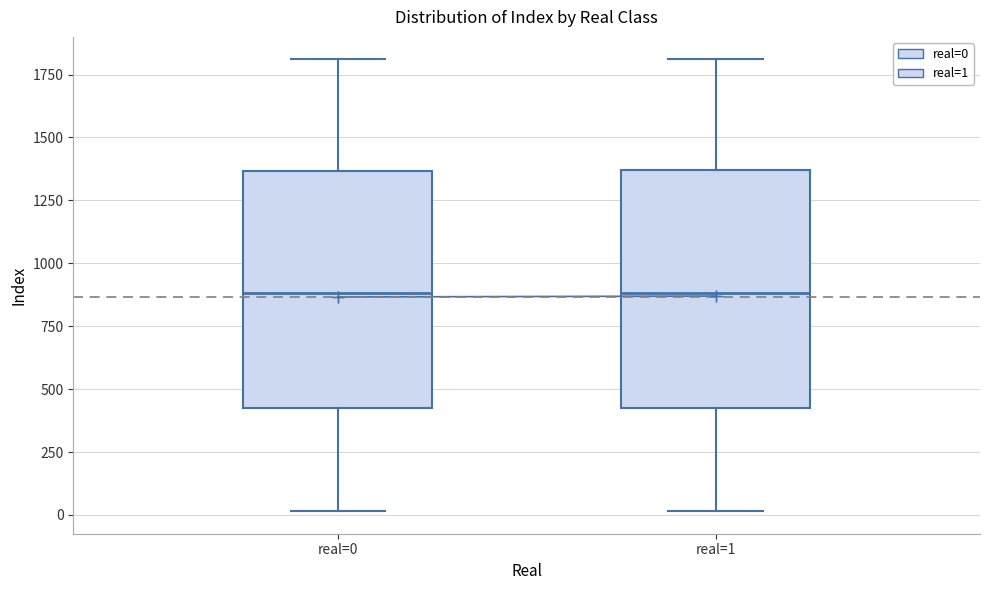

Reading left to right, transcribe this box plot: for each box, give where its median line is, the range the box spans, and where its two whiskers end, as read against the y-axis. The values are not printed on the chart, so give them approximately, as read against the axis.

real=0: median 900, box 400 to 1350, whiskers 0 to 1800
real=1: median 900, box 400 to 1350, whiskers 0 to 1800